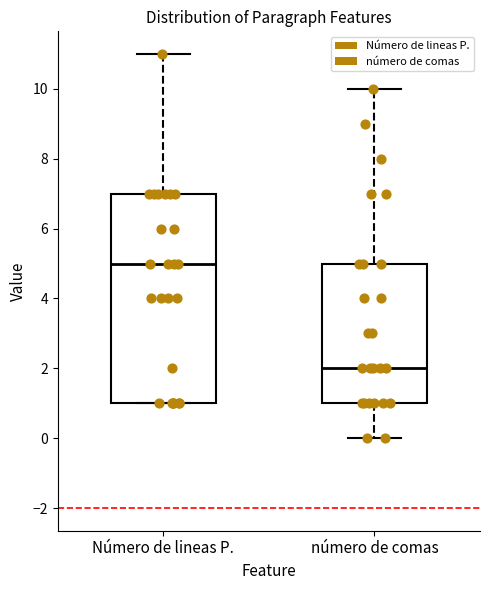

Where does the median line of the box for Número de lineas P. sit on the y-axis? The values are not printed on the chart, so give them approximately, as read against the axis.

5